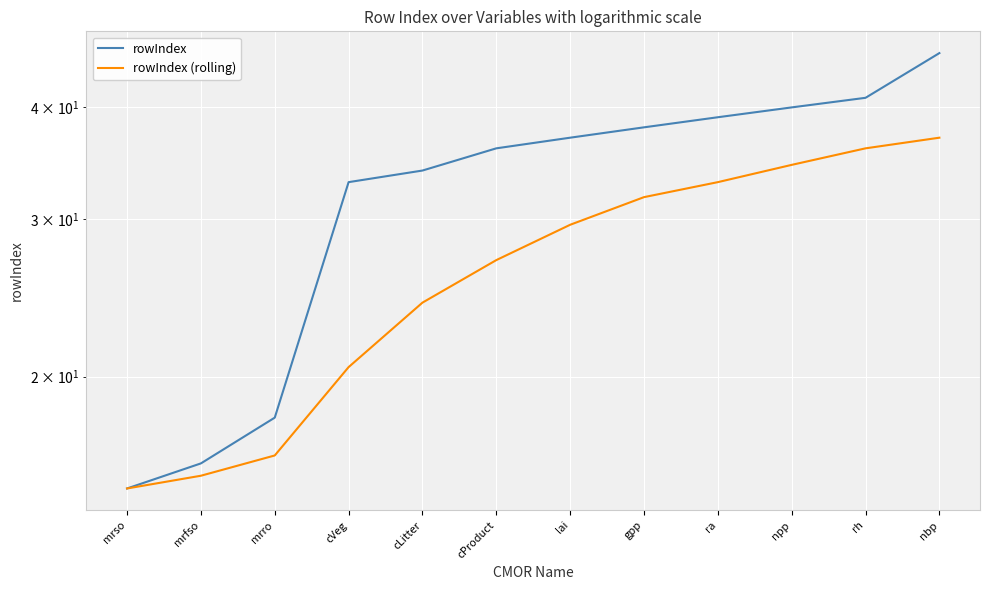

Reading right to left, list all the values displayed in this chart.

rowIndex: 46.0	41.0	40.0	39.0	38.0	37.0	36.0	34.0	33.0	18.0	16.0	15.0
rowIndex (rolling): 37.0	36.0	34.5	33.0	31.8	29.6	27.0	24.2	20.5	16.3	15.5	15.0